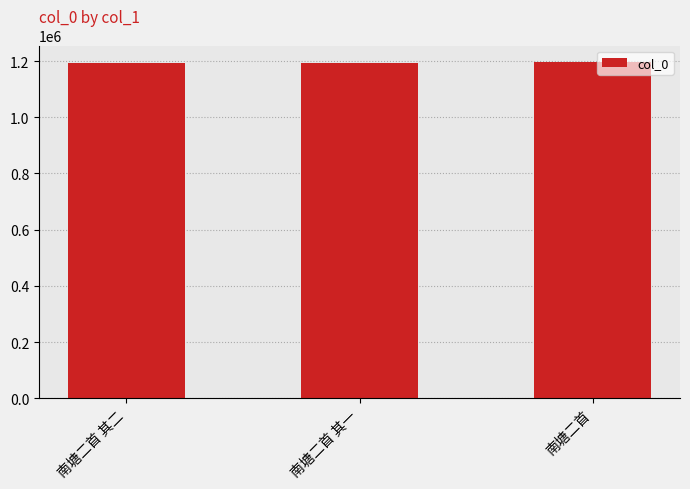

True or false: the data shows 1701185 at 南塘二首.

False